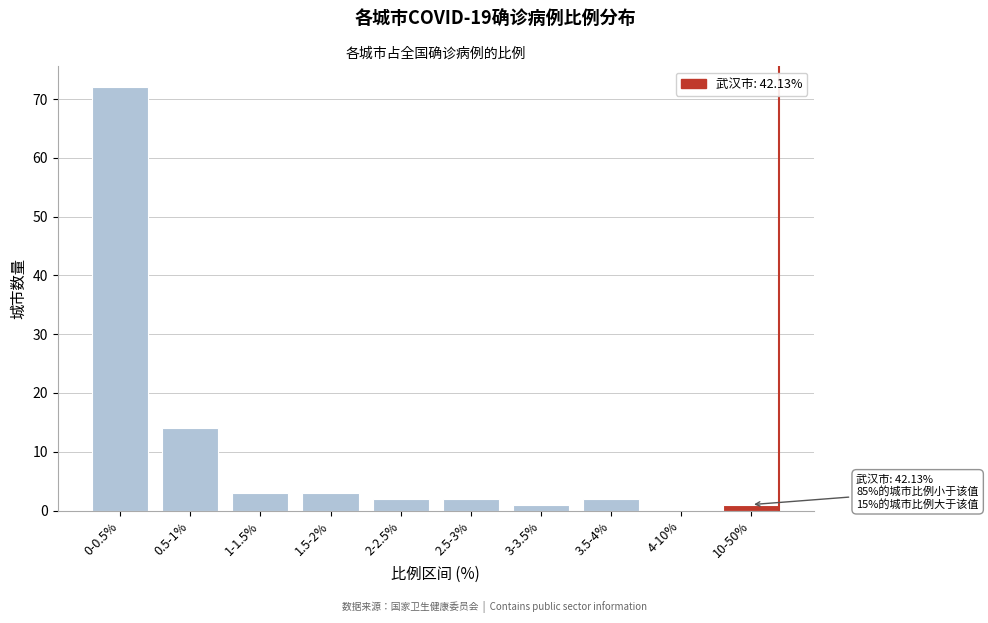

Reading left to right, transcribe all the data shown in this chart.

0-0.5%=72	0.5-1%=14	1-1.5%=3	1.5-2%=3	2-2.5%=2	2.5-3%=2	3-3.5%=1	3.5-4%=2	4-10%=0	10-50%=1